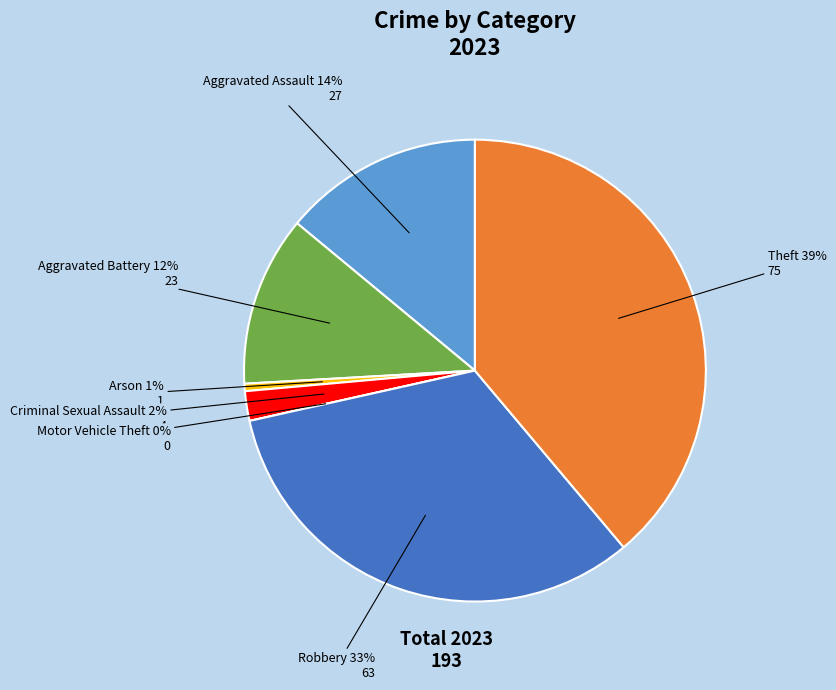

What is the total percentage of Arson and Motor Vehicle Theft?

0.5%